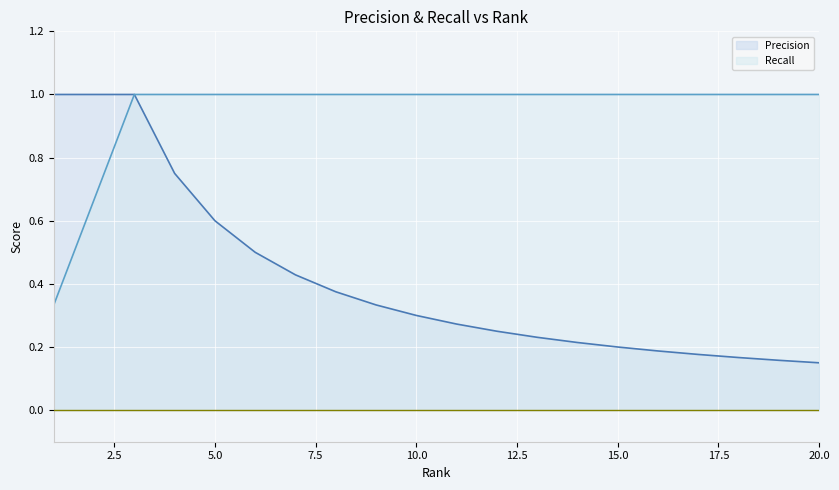

True or false: Recall has a value of 1.0 at 5.

True